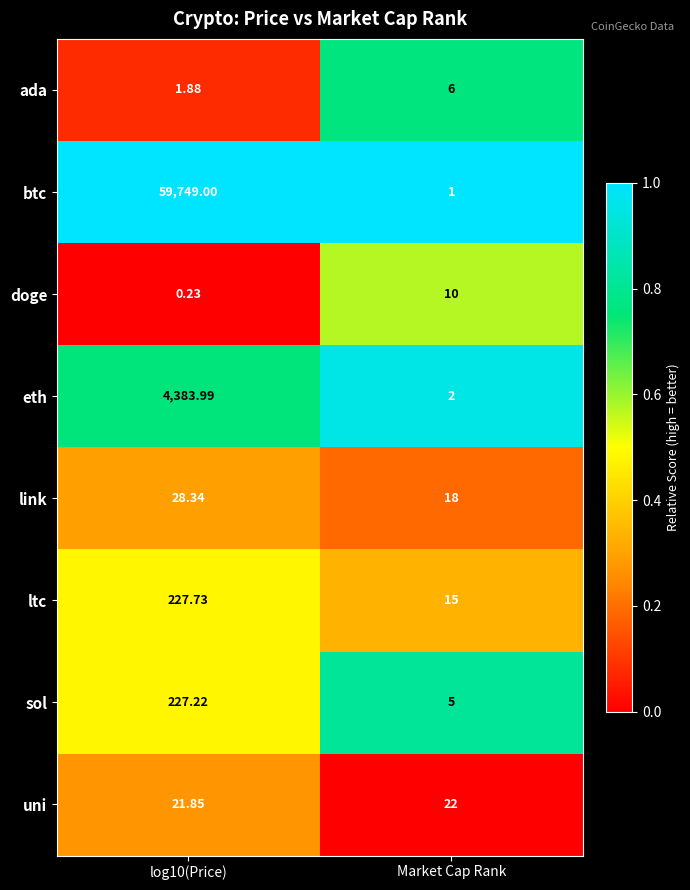

How many distinct data groups are displayed?

8